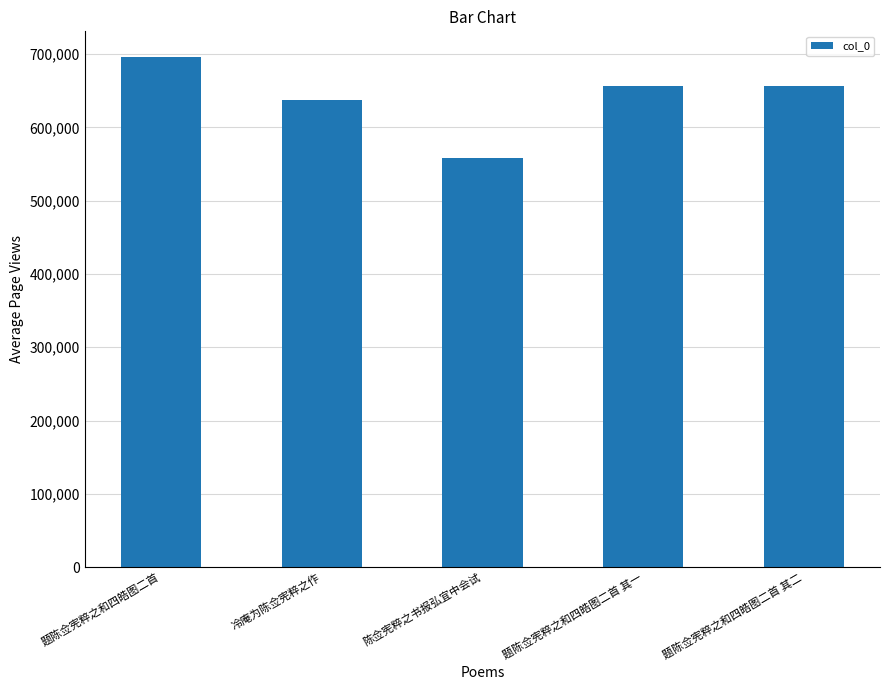

What is the ratio of the value at 冷庵为陈佥宪粹之作 to the value at 题陈佥宪粹之和四皓图二首?

0.9